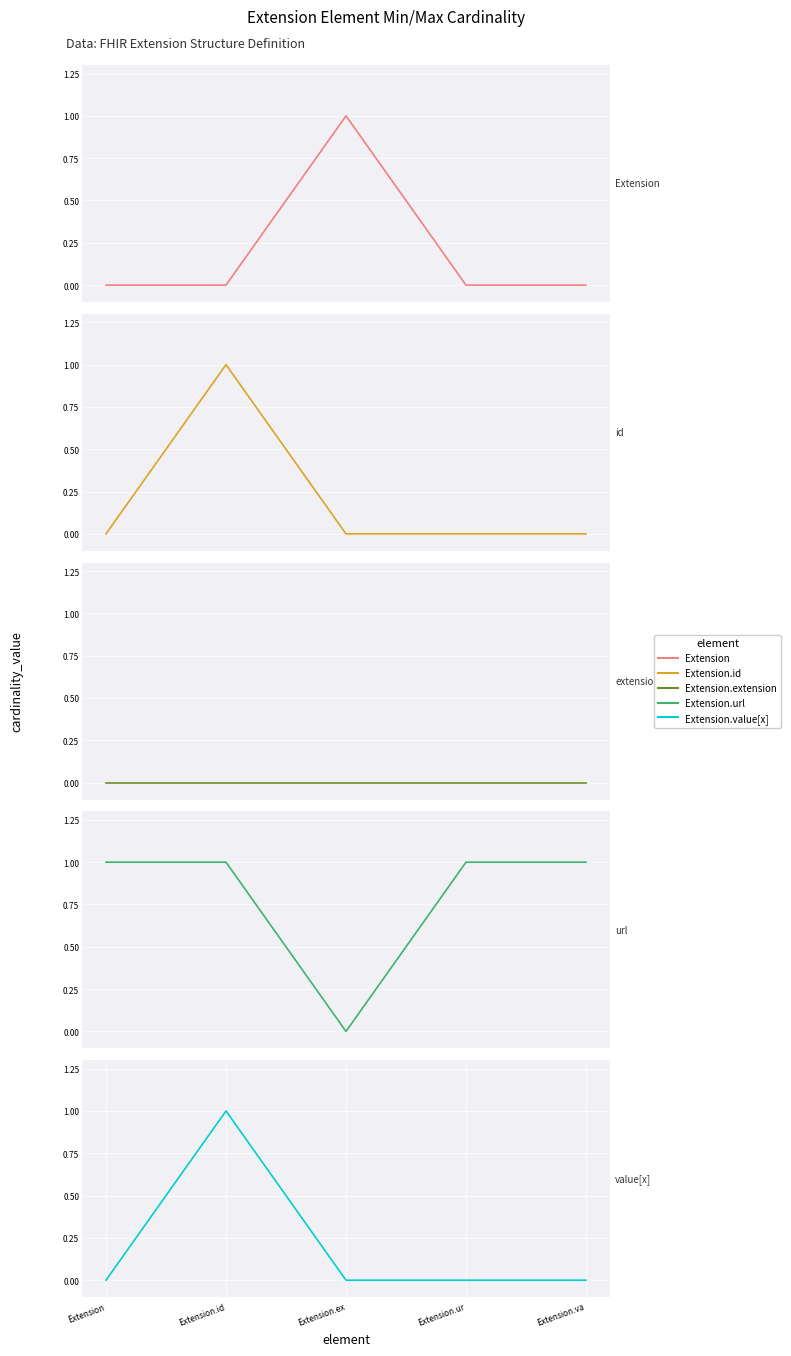

Reading left to right, transcribe all the data shown in this chart.

Extension: 0	0	1	0	0
Extension.id: 0	1	0	0	0
Extension.extension: 0	0	0	0	0
Extension.url: 1	1	0	1	1
Extension.value[x]: 0	1	0	0	0